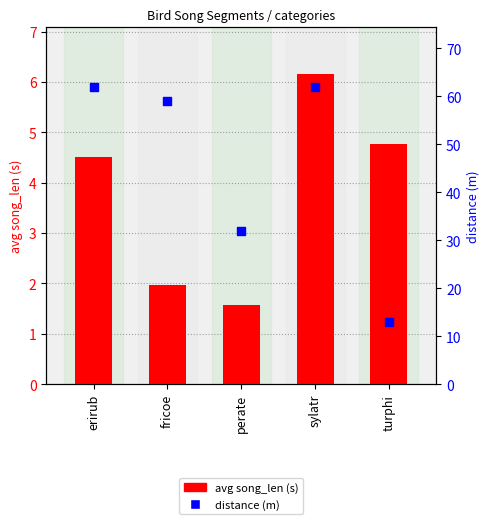

What are all the series names shown in the legend?

avg song_len, distance